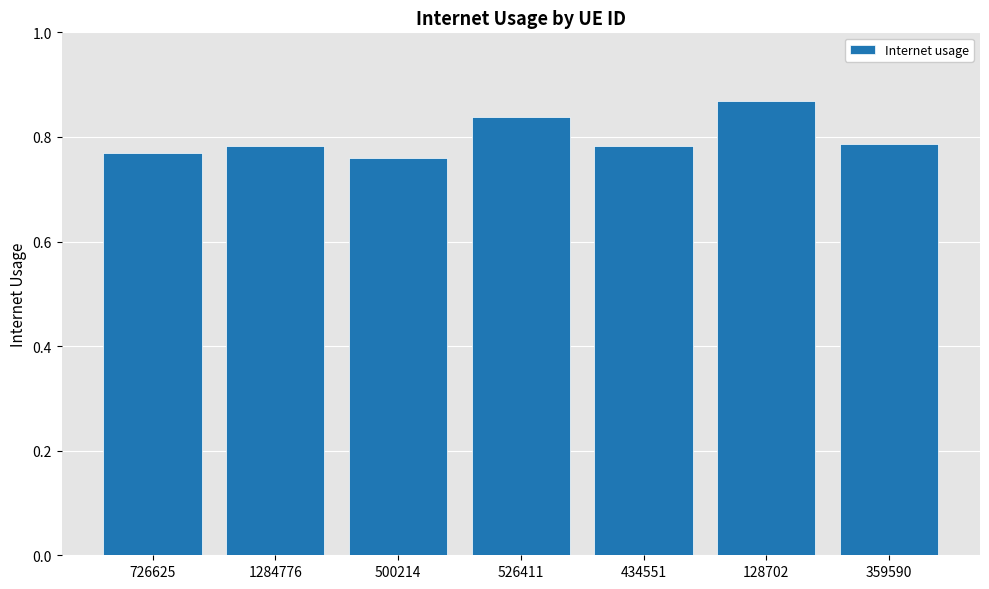

What is the label of the 3rd bar from the left?

500214